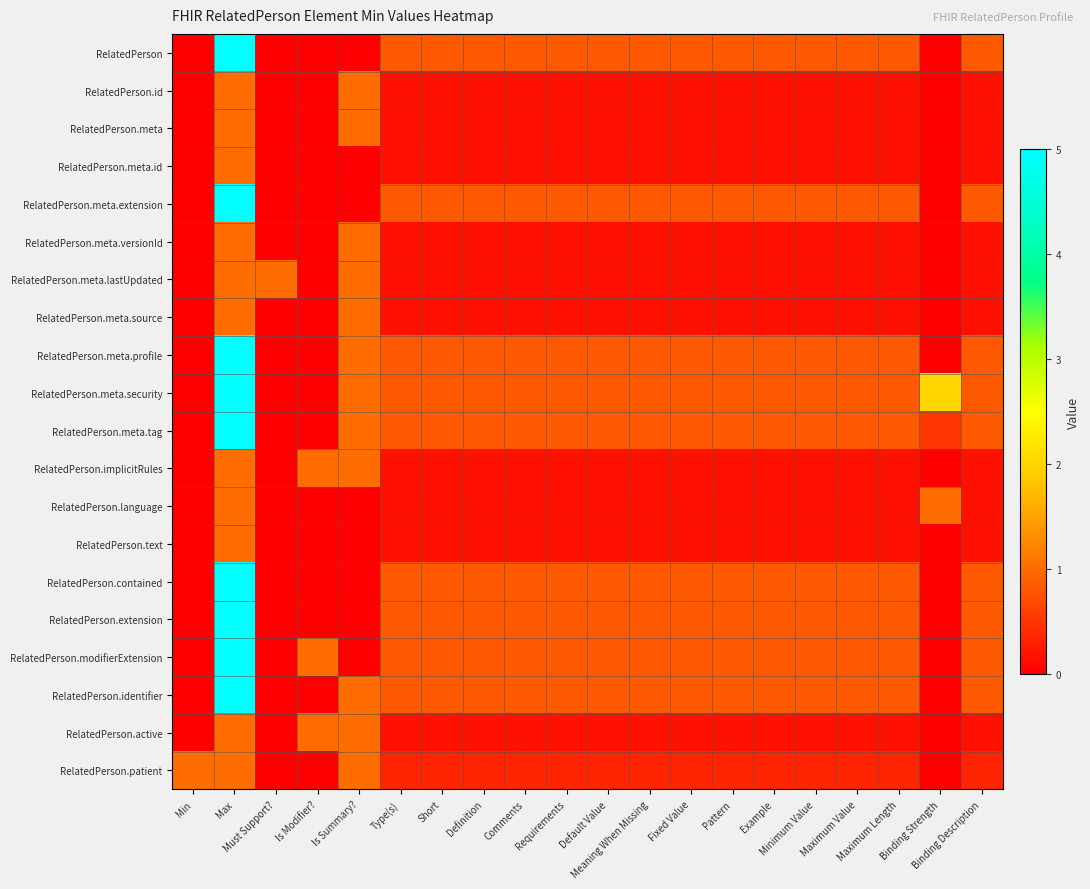

What is the spread (max minus min) of values at Default Value?

0.7